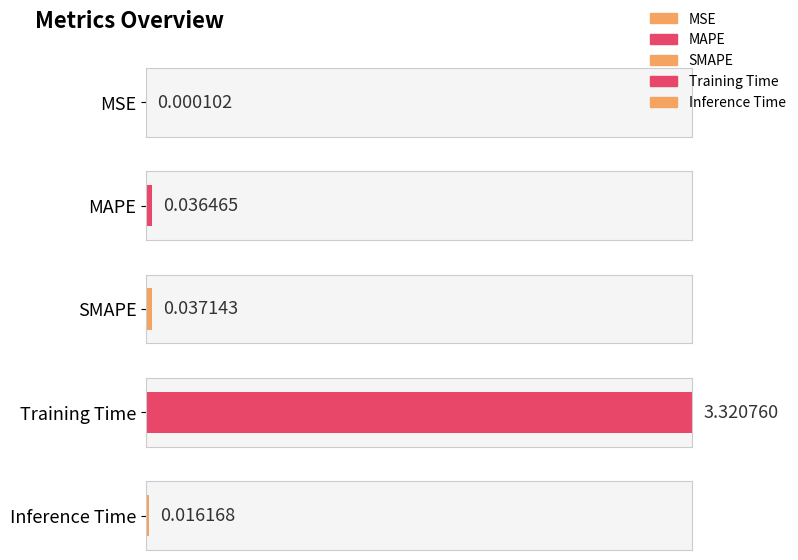

Count the number of categories in the chart.

5